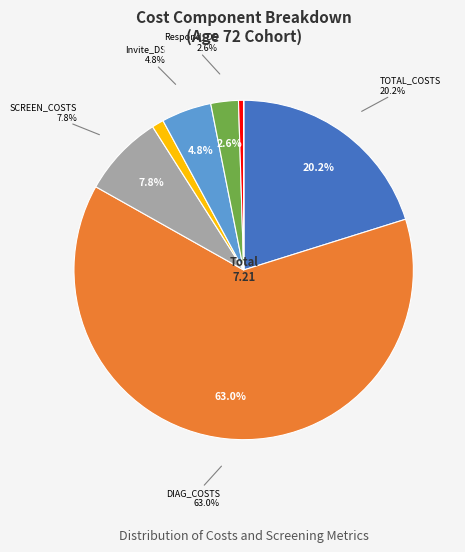

Combined, do SCREEN_COSTS and Respond_DS account for over 50%?

No